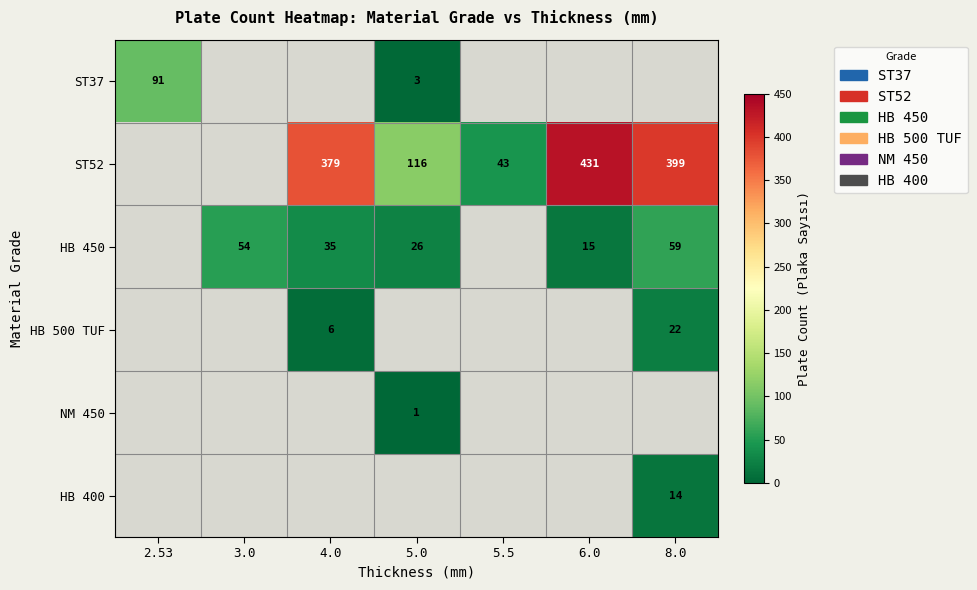

At how many categories does at least one series exceed 320?

3